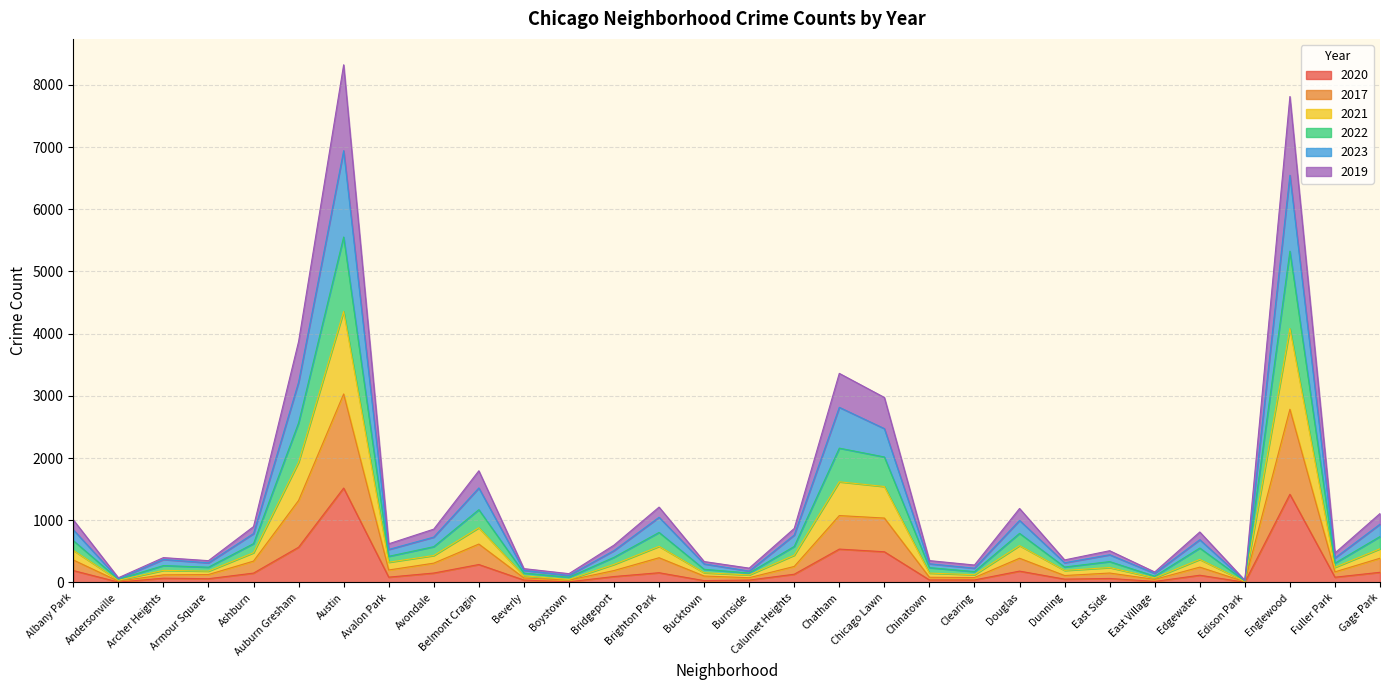

True or false: 2022 and 2019 intersect in this chart.

False